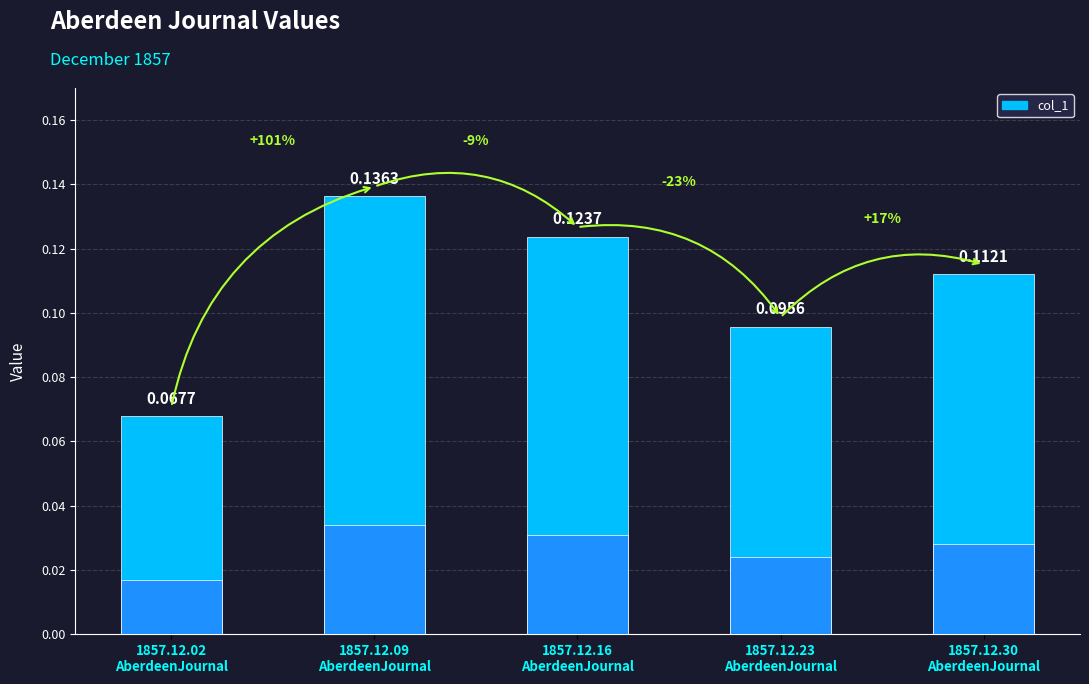

What position from the right is 1857.12.16
AberdeenJournal?

3